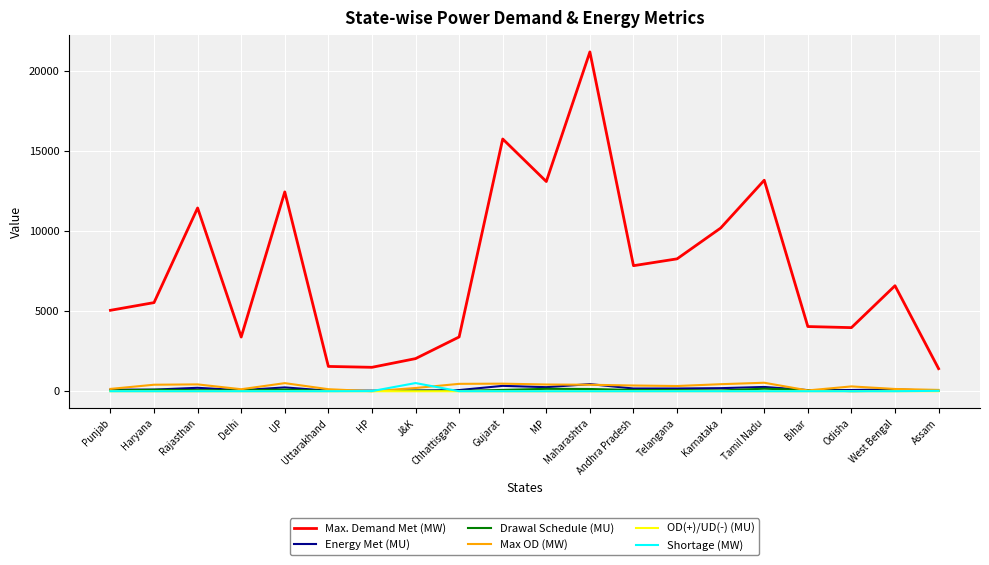

What is the maximum value for Shortage (MW)?

509.0